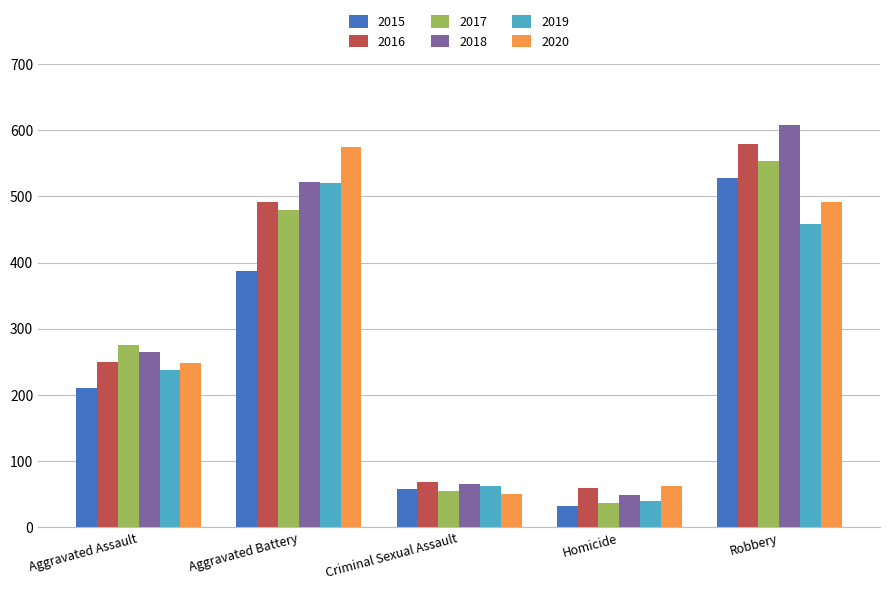

True or false: 2019 has a value of 62 at Criminal Sexual Assault.

True